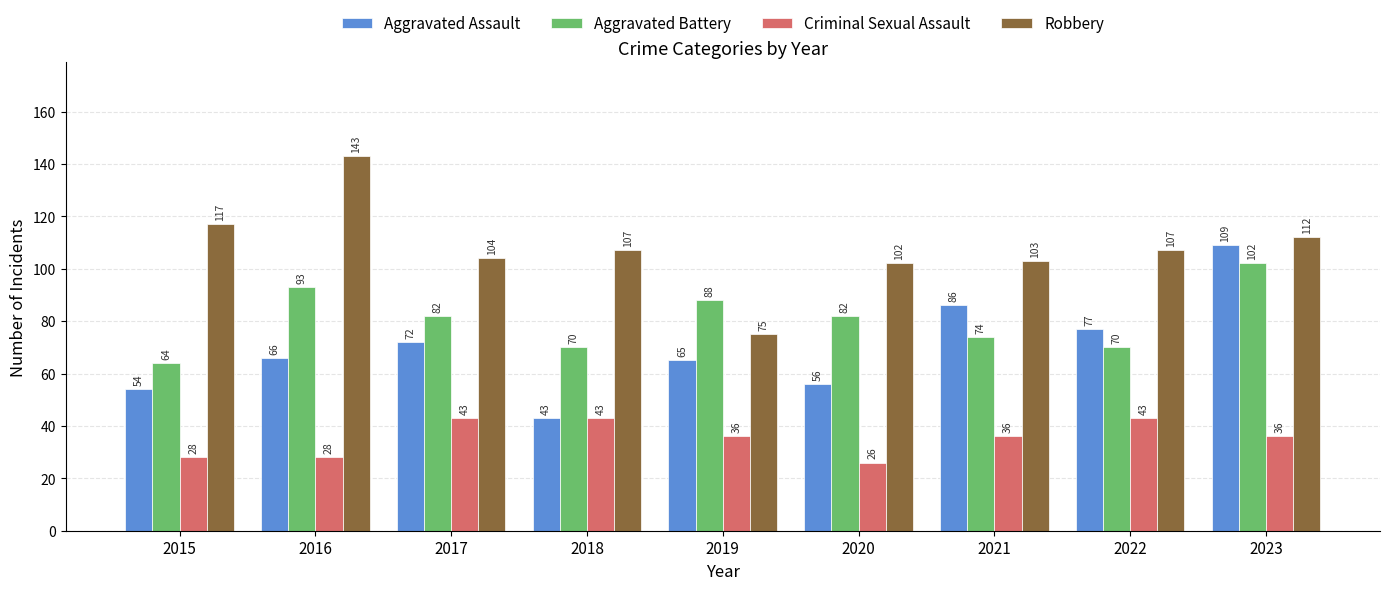

How many values in the Aggravated Assault series are below 66?

4